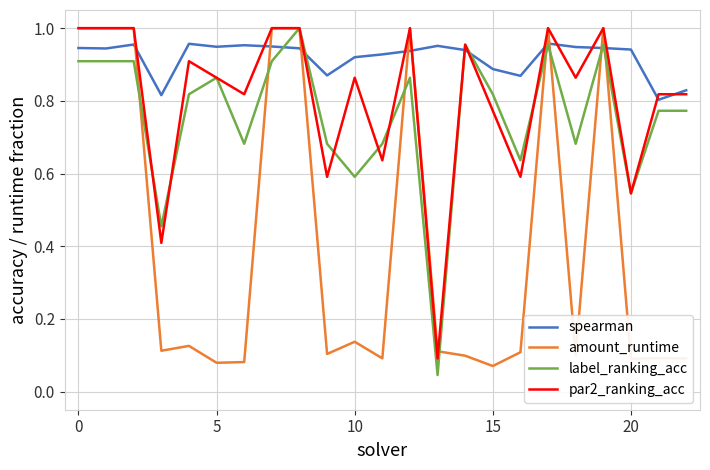

How many series are shown in this chart?

4